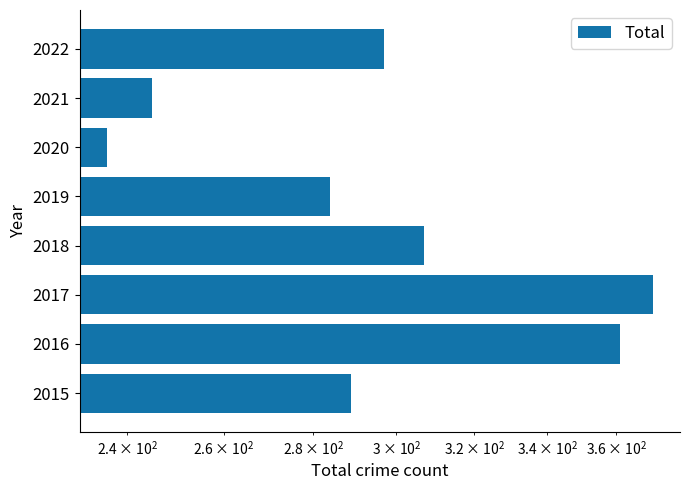

What is the ratio of the value at 2019 to the value at 2021?

1.2